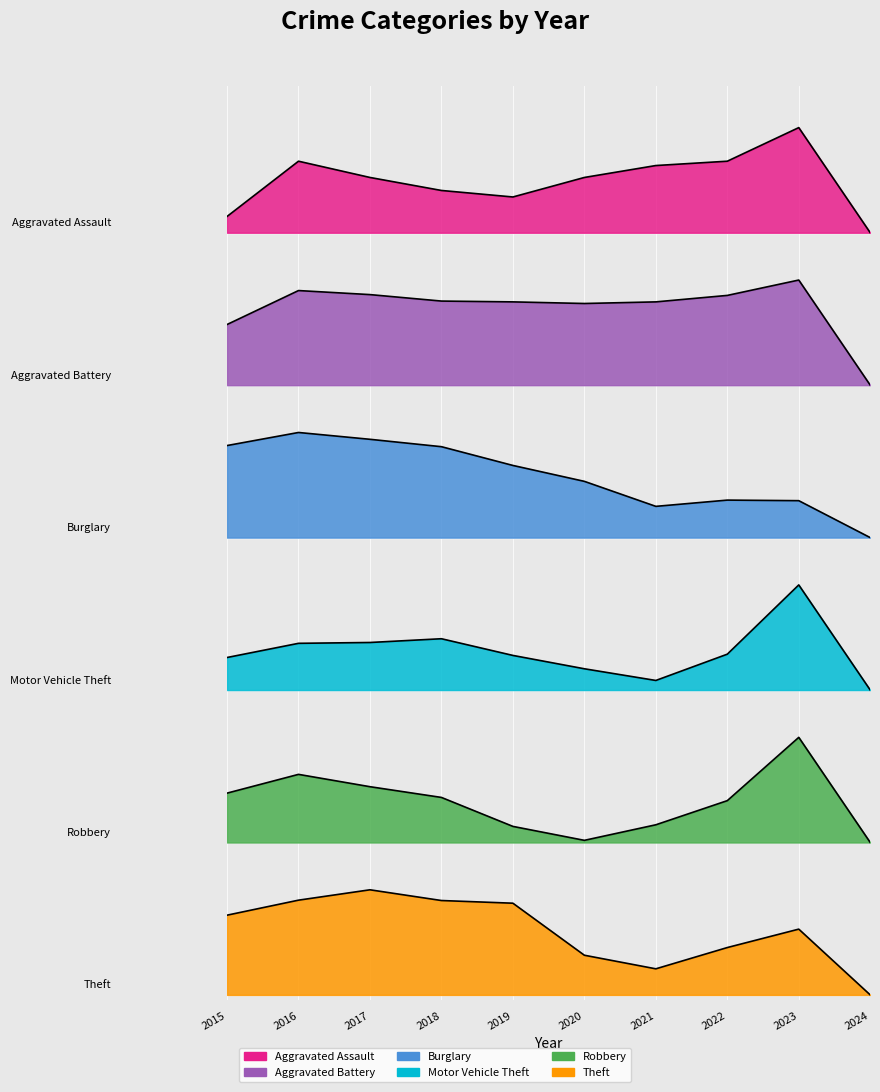

Which series has the largest total across all categories?

Aggravated Battery